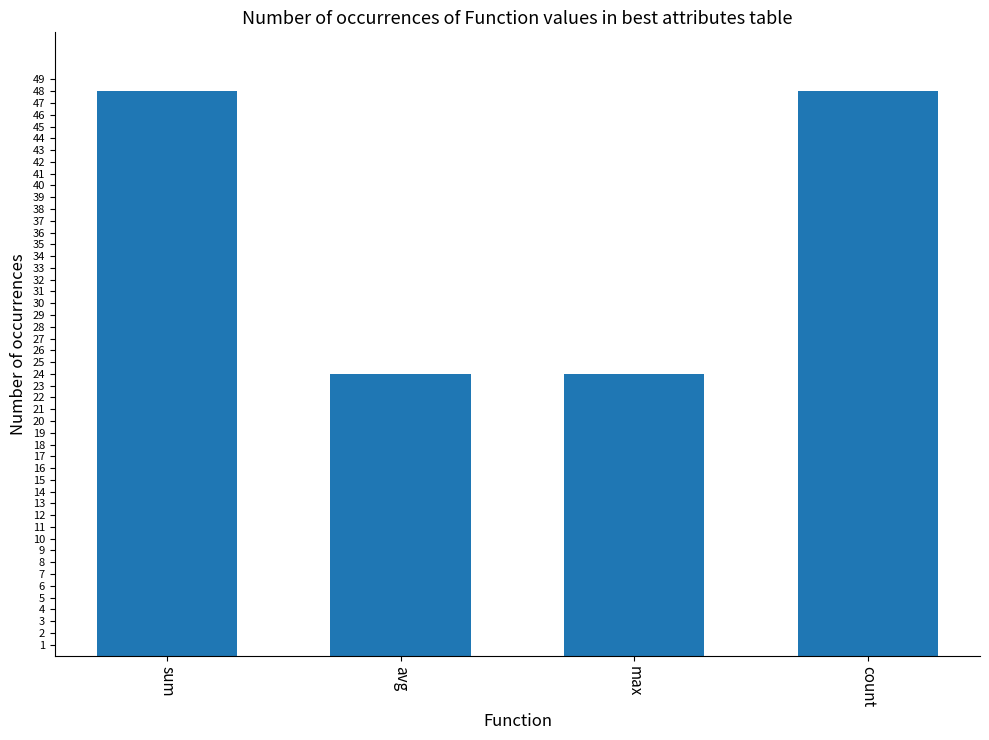

How many bars are there in total?

4